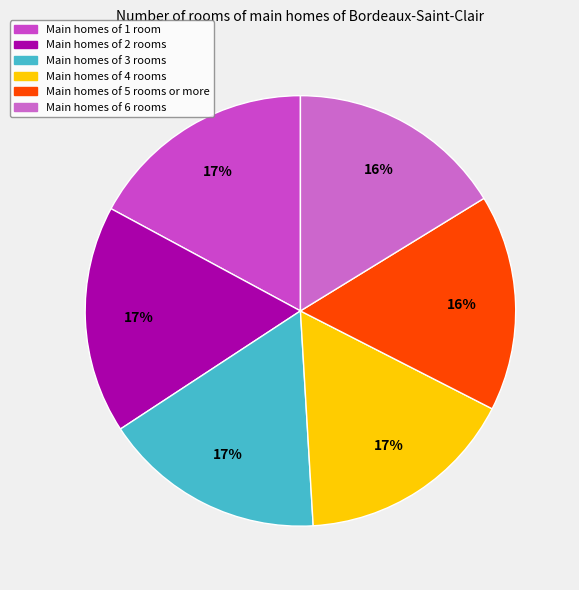

Which slice is the largest?

1